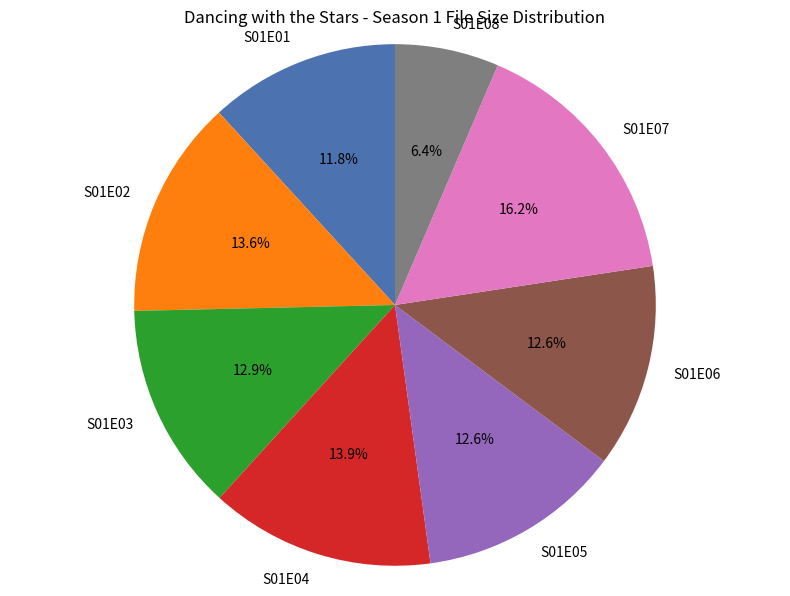

What is the smallest slice in the pie chart?

S01E08